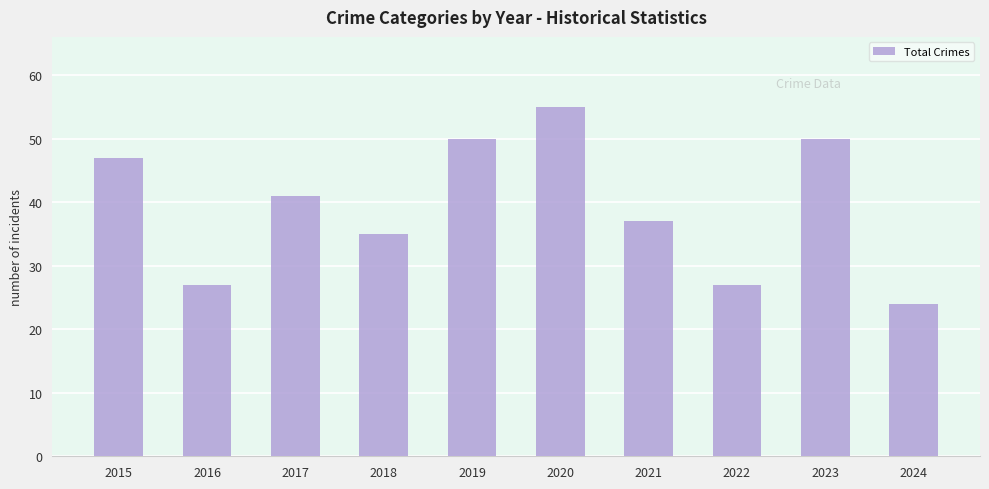

What is the minimum value shown in the chart?

24